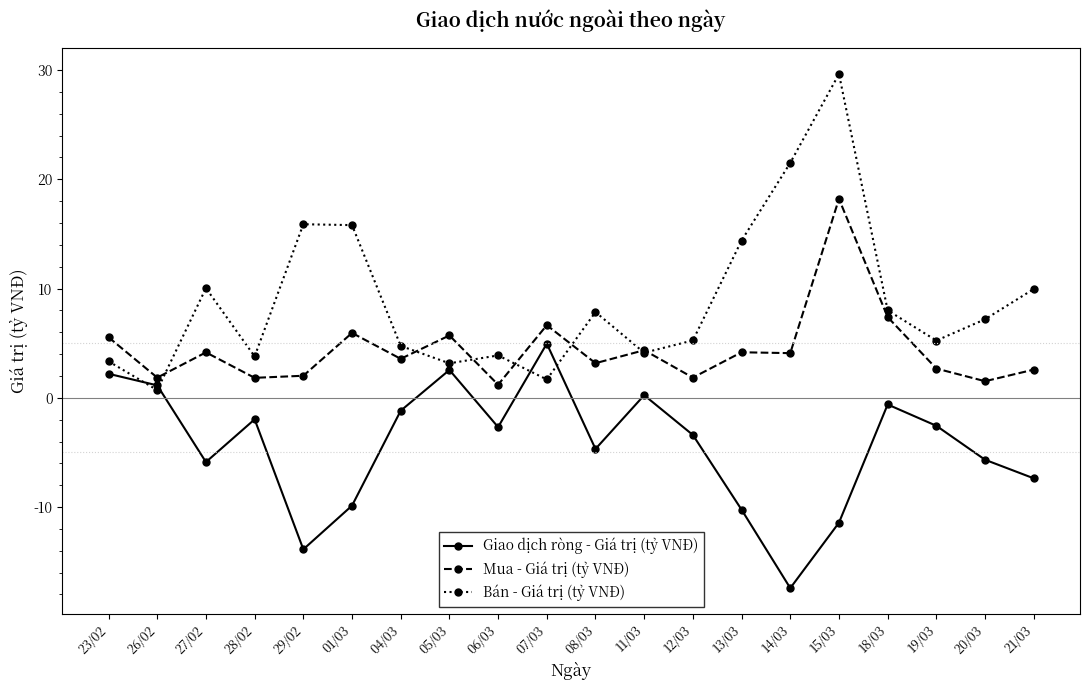

Is the value of Mua - Giá trị (tỷ VNĐ) at 13/03 greater than the value of Giao dịch ròng - Giá trị (tỷ VNĐ) at 14/03?

Yes